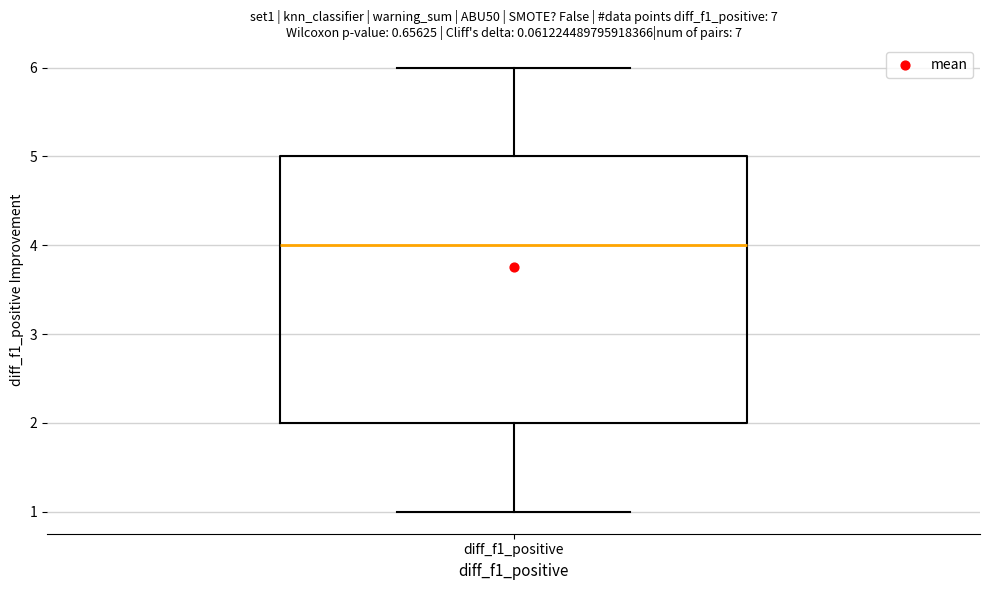

Where does the lower whisker of the box for diff_f1_positive end on the y-axis? The values are not printed on the chart, so give them approximately, as read against the axis.

1